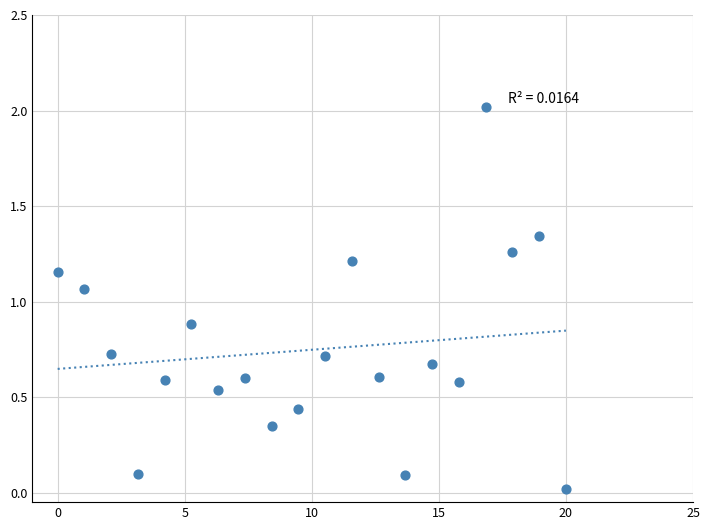

What is the range of X values (max minus min)?

20.0